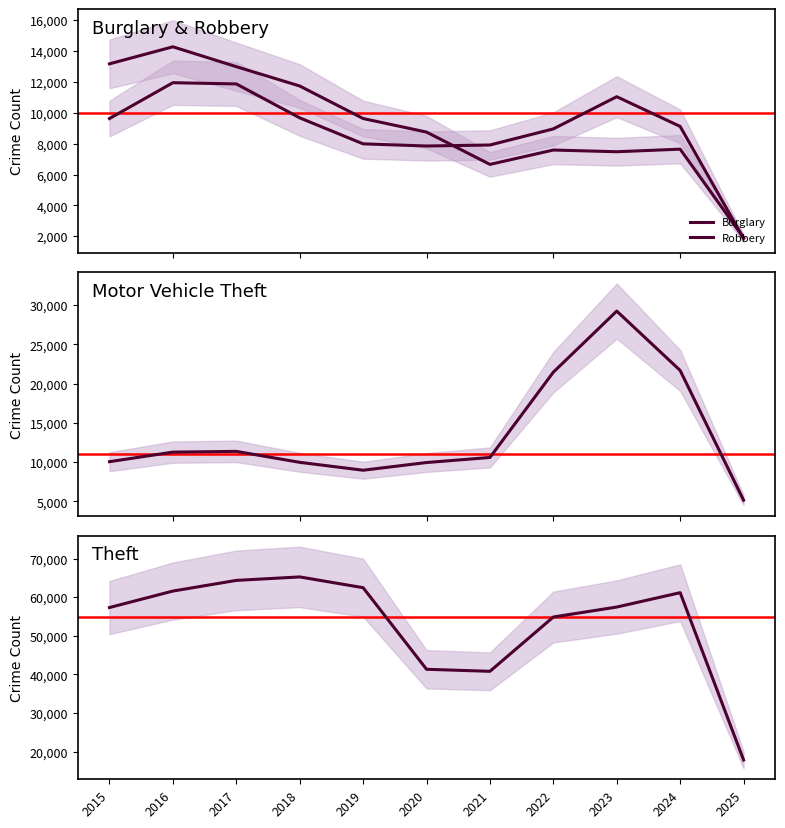

What is the difference between the highest and lowest values at 2019?

54503